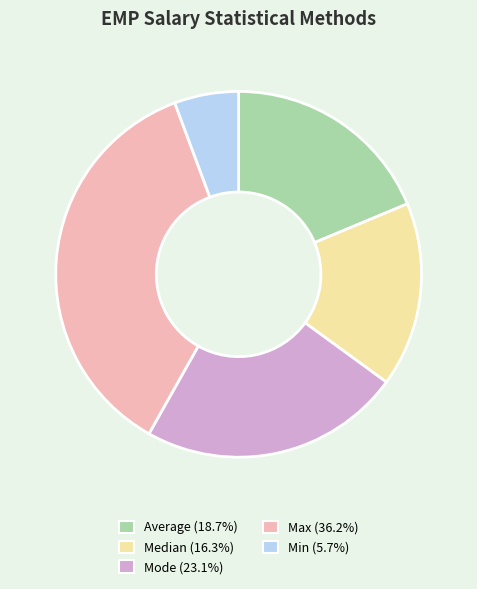

Between Min and Average, which is larger?

Average